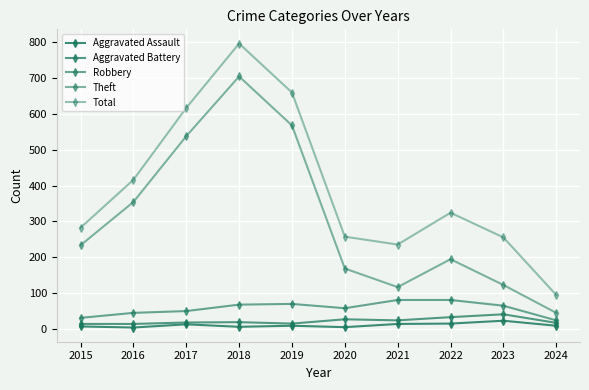

The value of Aggravated Assault at 2021 is 18. True or false?

False